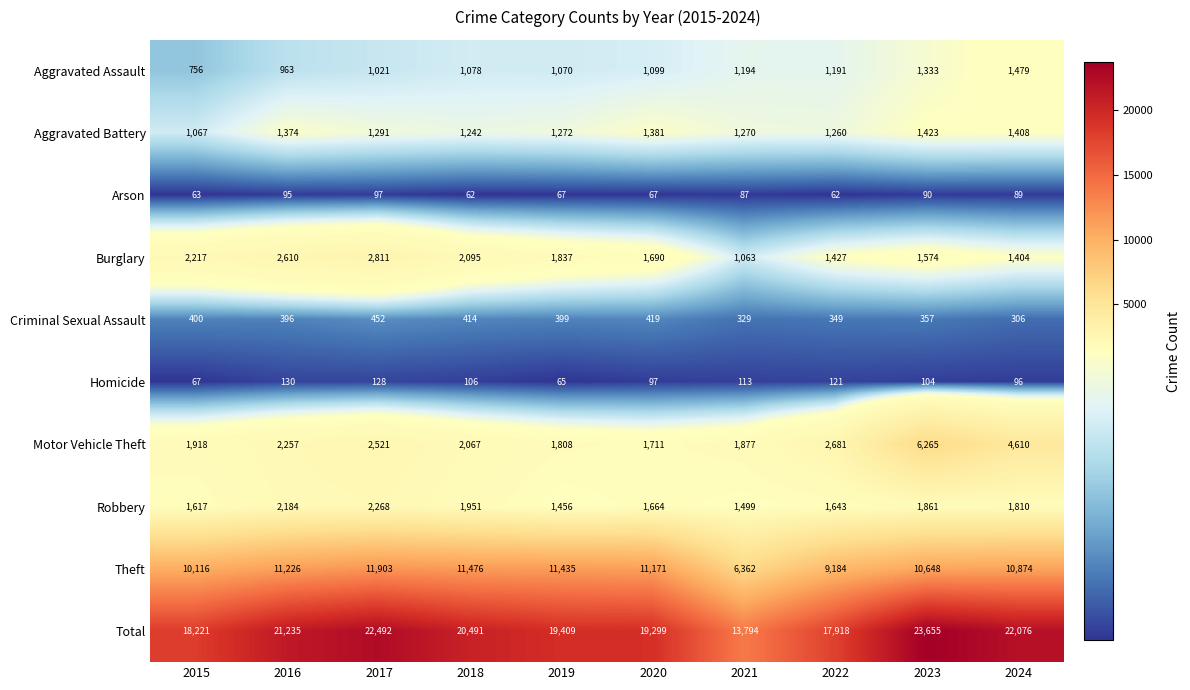

What is the spread (max minus min) of values at 2022?

17856